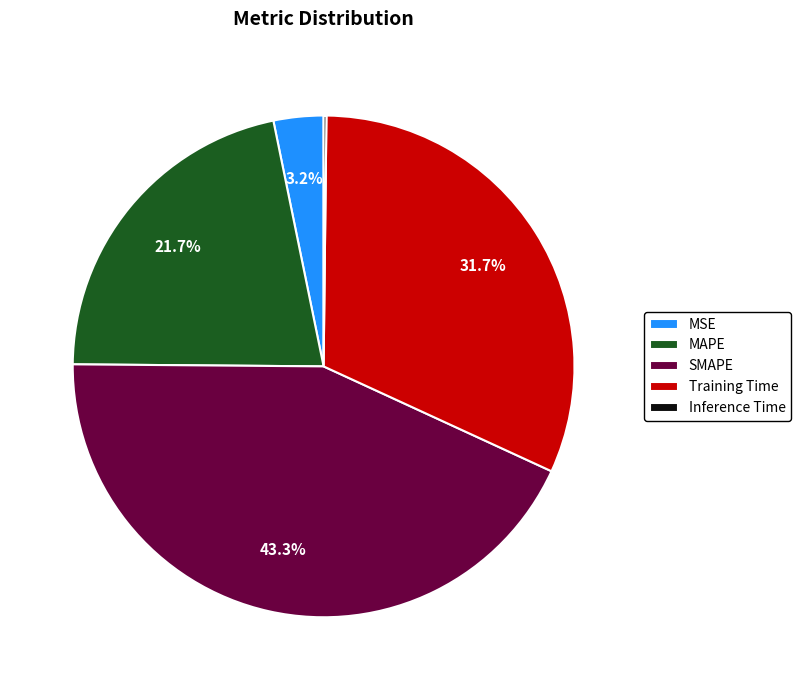

To the nearest percent, what is the difference between the MAPE and MSE slice percentages?

18%